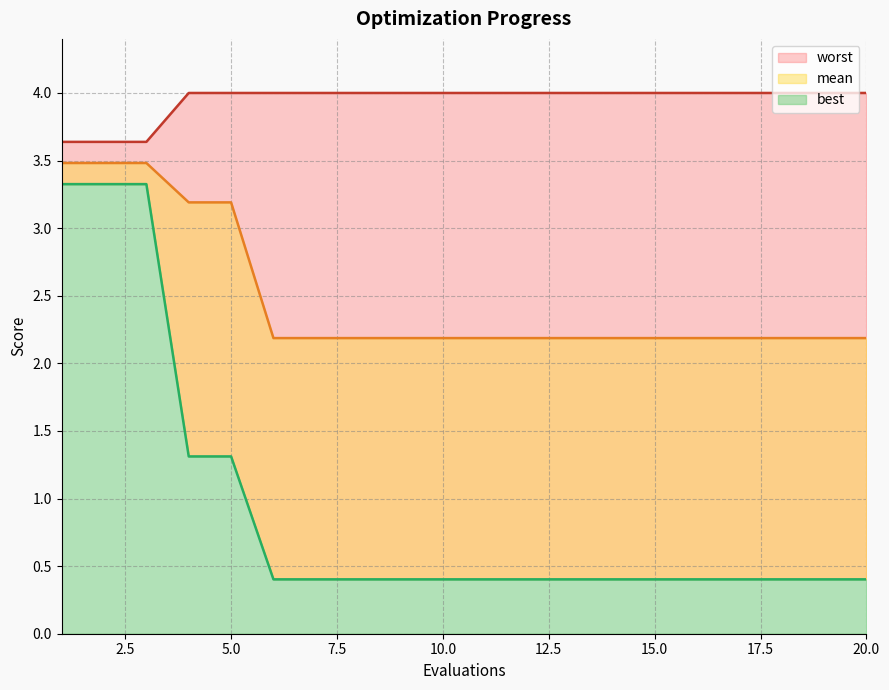

Reading left to right, what are all the values shown in this chart?

mean: 1=3.5	2=3.5	3=3.5	4=3.2	5=3.2	6=2.2	7=2.2	8=2.2	9=2.2	10=2.2	11=2.2	12=2.2	13=2.2	14=2.2	15=2.2	16=2.2	17=2.2	18=2.2	19=2.2	20=2.2
best: 1=3.3	2=3.3	3=3.3	4=1.3	5=1.3	6=0.4	7=0.4	8=0.4	9=0.4	10=0.4	11=0.4	12=0.4	13=0.4	14=0.4	15=0.4	16=0.4	17=0.4	18=0.4	19=0.4	20=0.4
worst: 1=3.6	2=3.6	3=3.6	4=4.0	5=4.0	6=4.0	7=4.0	8=4.0	9=4.0	10=4.0	11=4.0	12=4.0	13=4.0	14=4.0	15=4.0	16=4.0	17=4.0	18=4.0	19=4.0	20=4.0